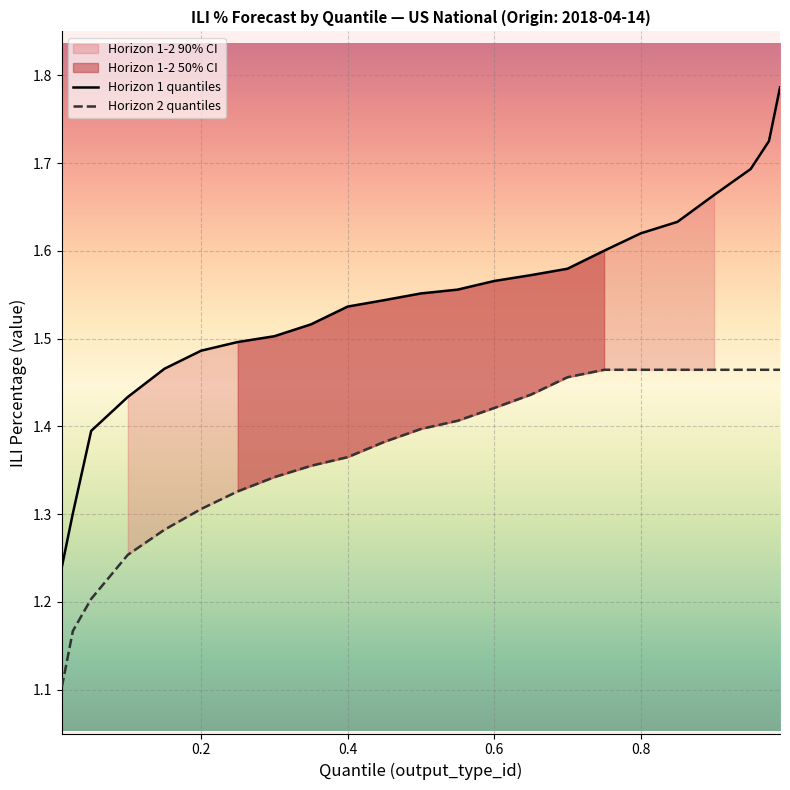

True or false: Horizon 1 quantiles and Horizon 2 quantiles cross at least once.

False